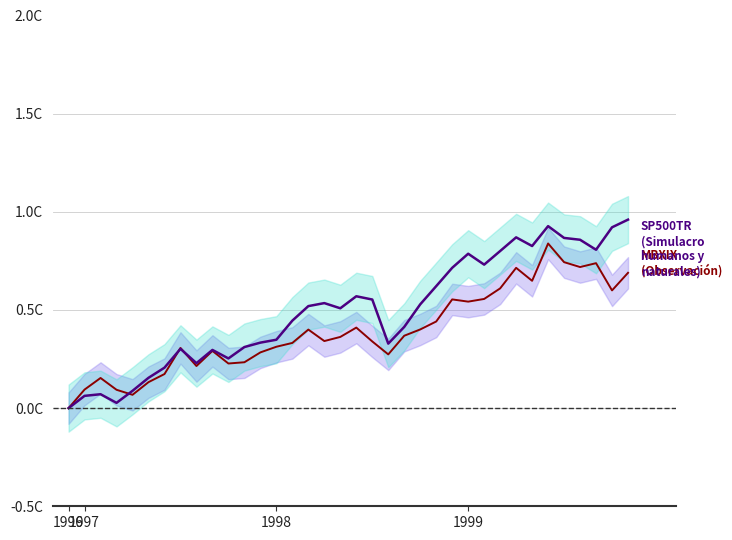

Read the SP500TR (Simulacro humanos y naturales) value at 12.

0.3